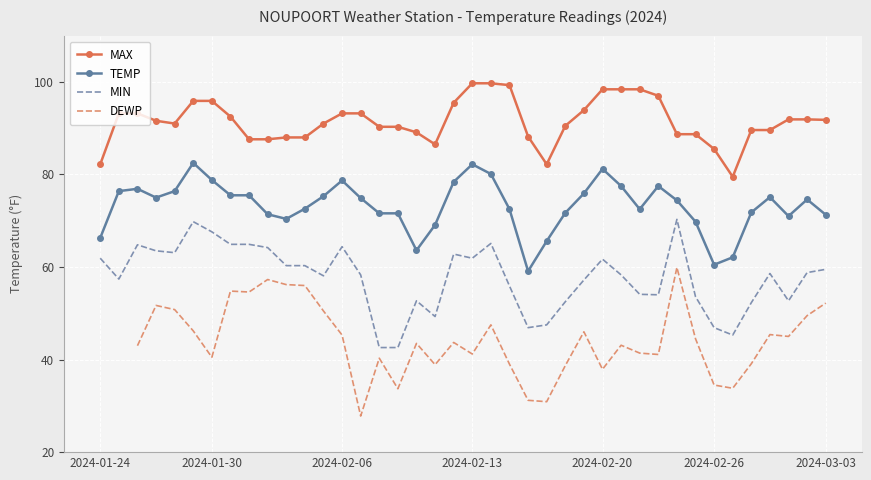

At how many categories does at least one series exceed 55?

40